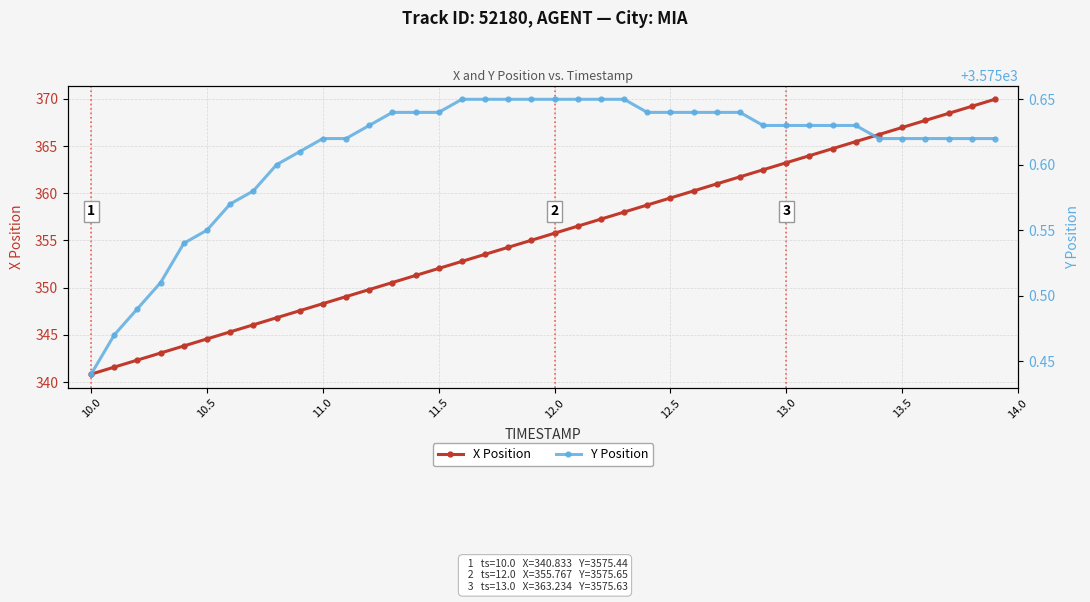

What is the highest value of the X Position series?

370.0